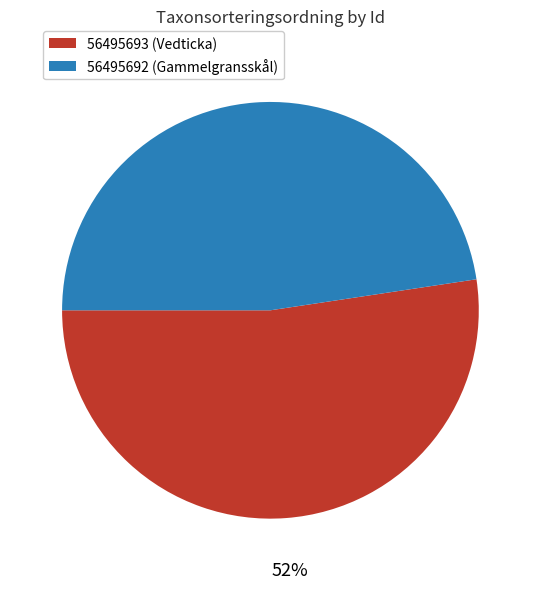

True or false: 56495693 accounts for 43% of the total.

False